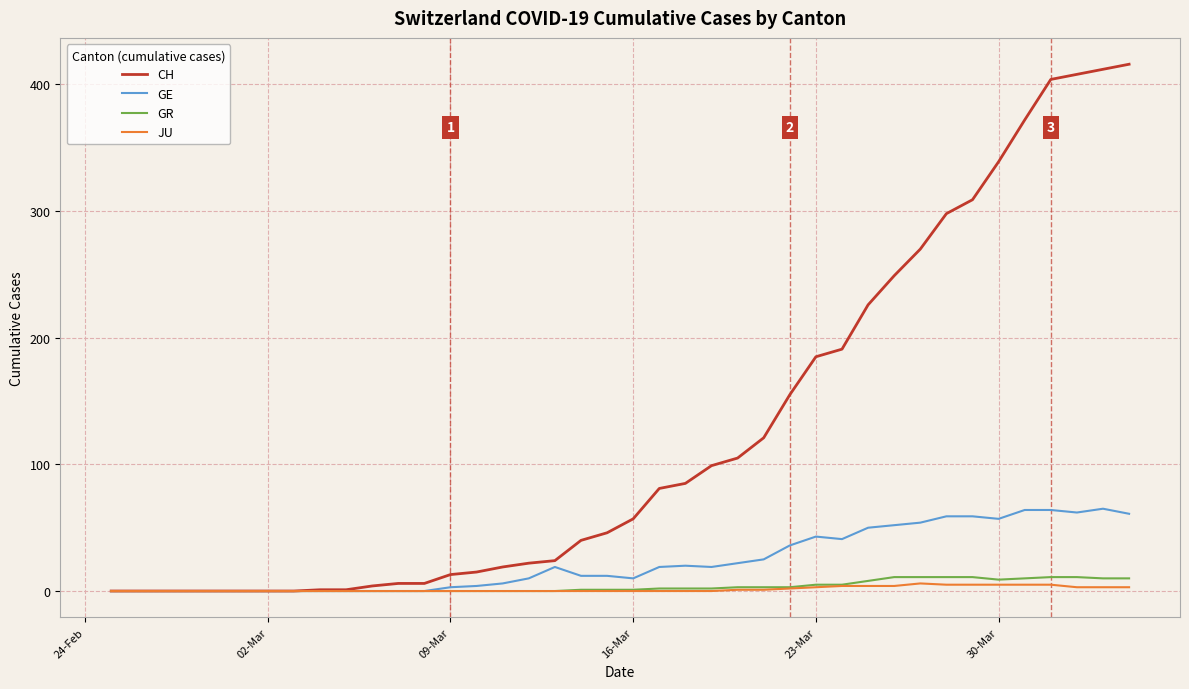

What is the greatest value displayed?

416